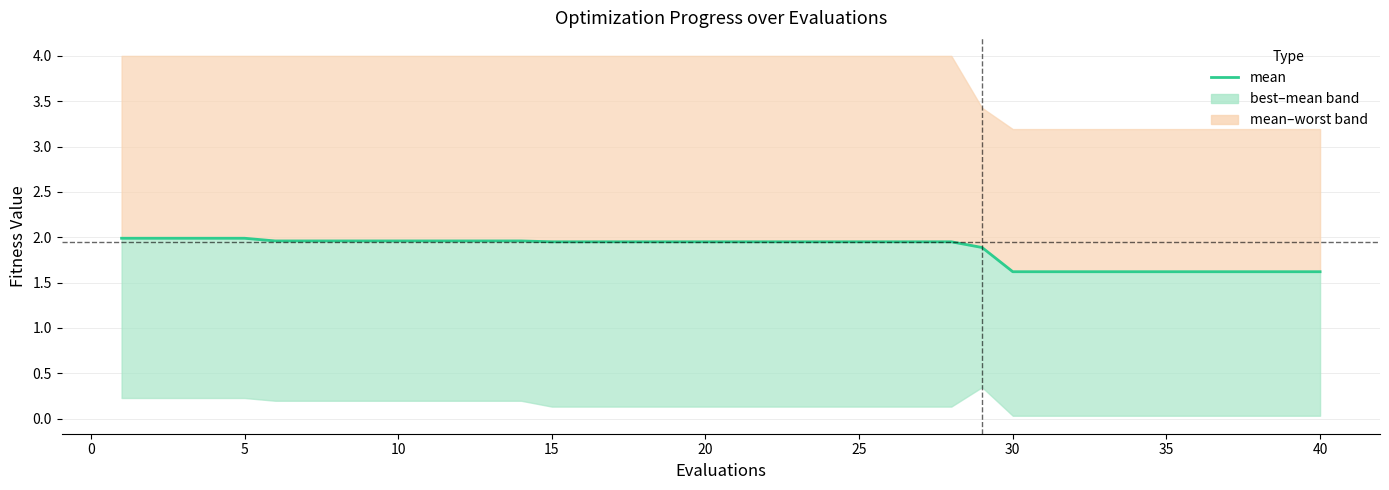

What is the value of the 13th point from the left?

2.0